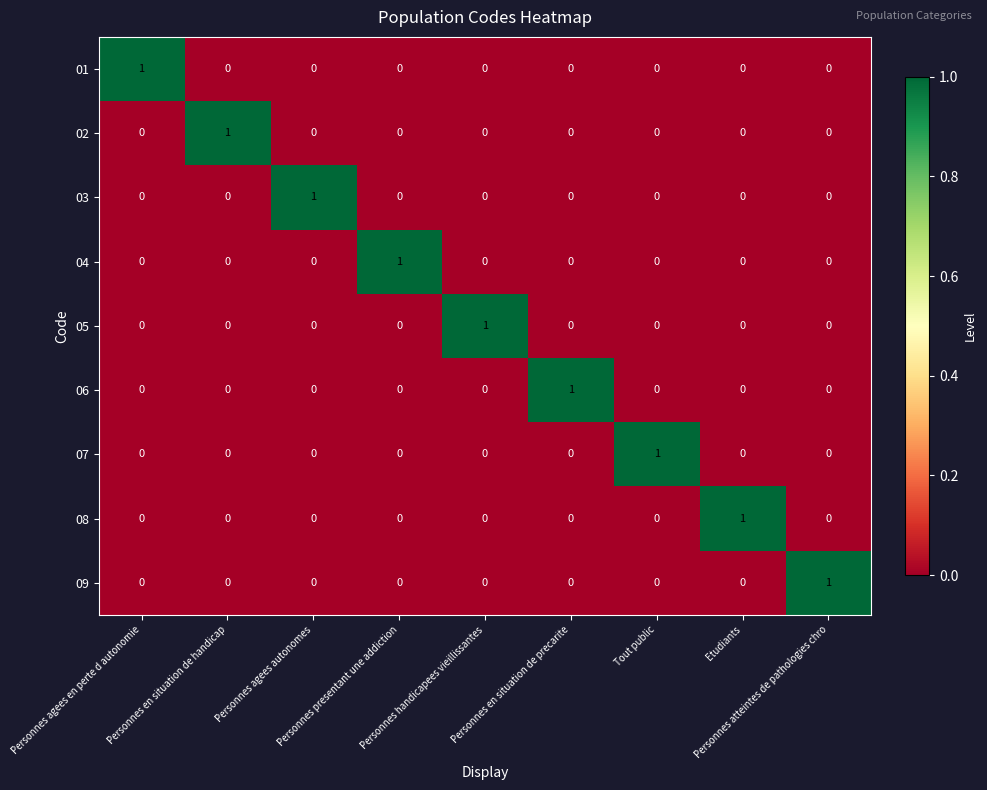

Count the 06 values in the range 0 to 1.

9